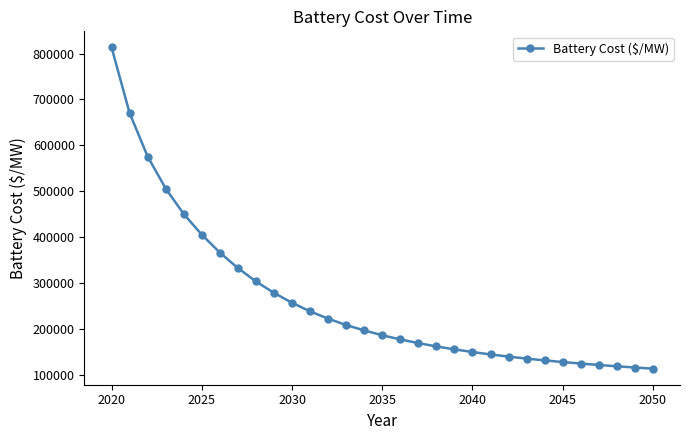

What is the minimum value shown in the chart?

112744.9